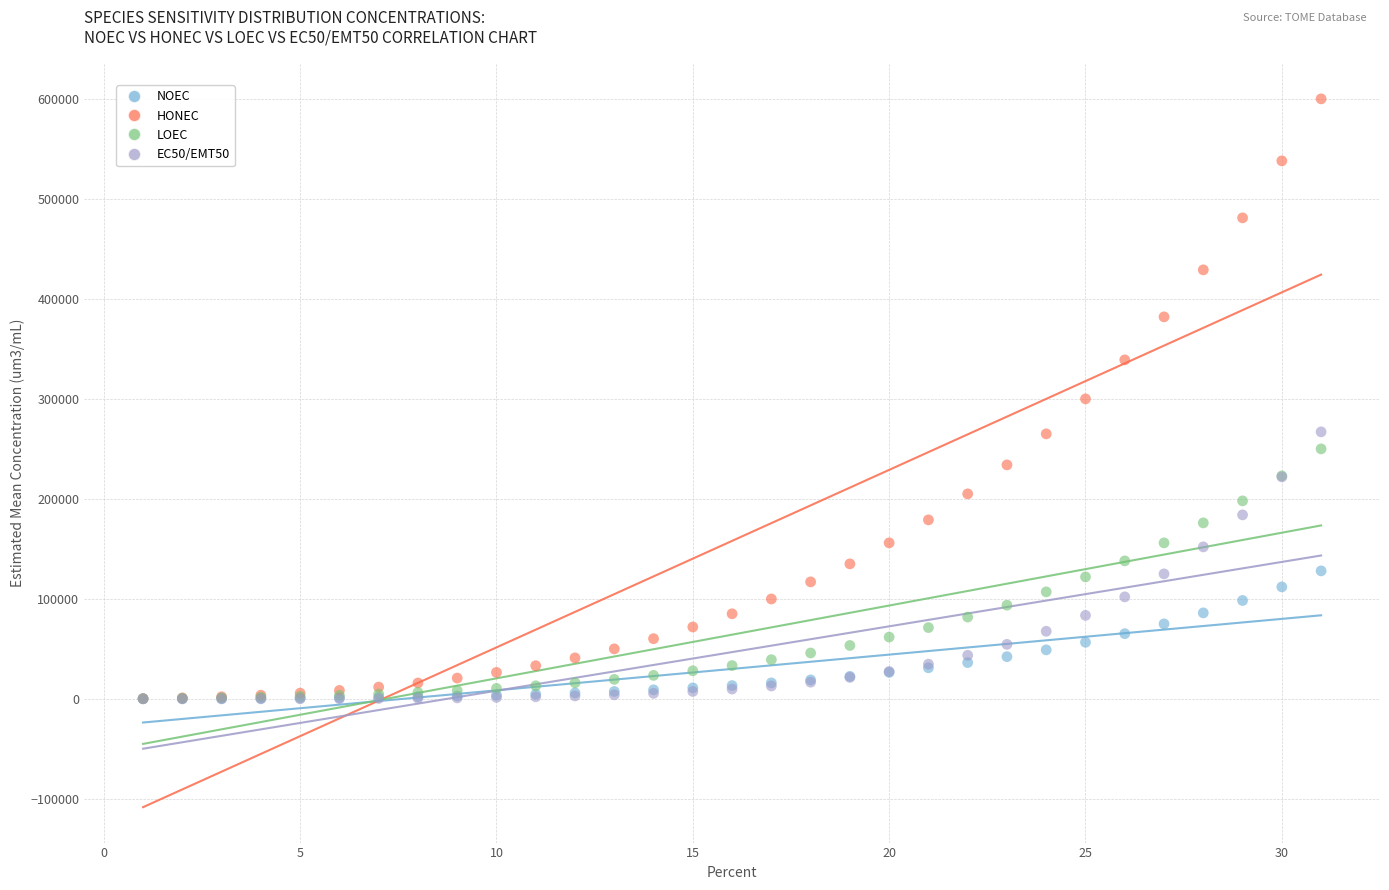

Which series reaches the maximum Y coordinate?

HONEC